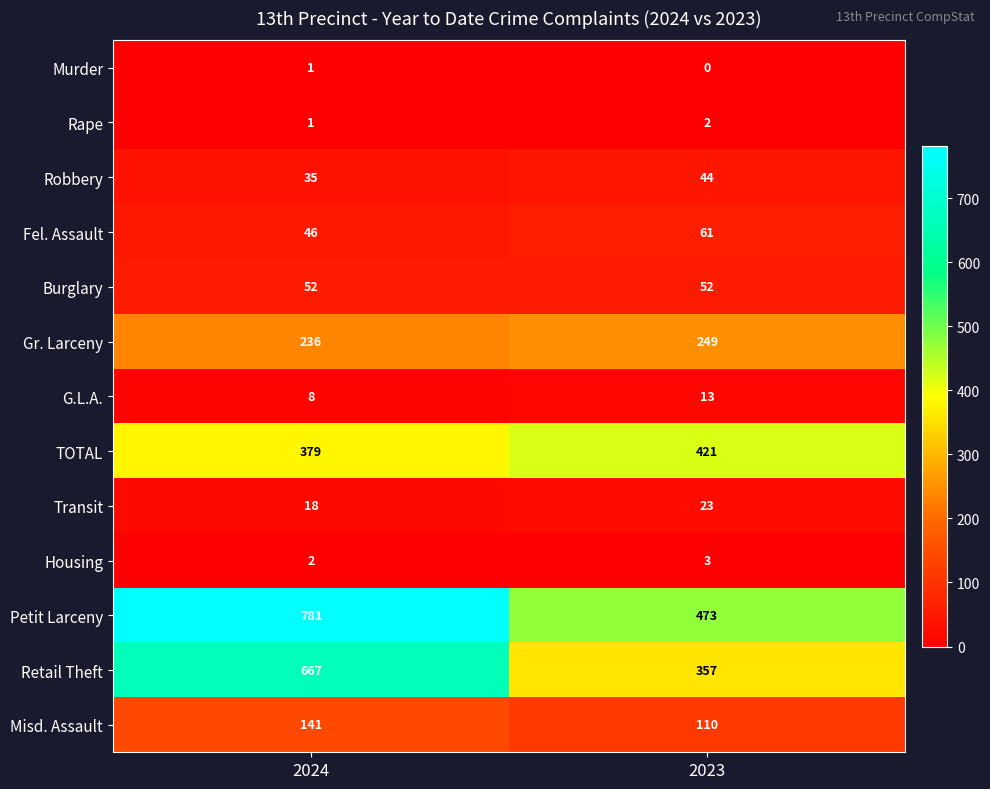

Rank the categories by TOTAL value from lowest to highest.

2024, 2023